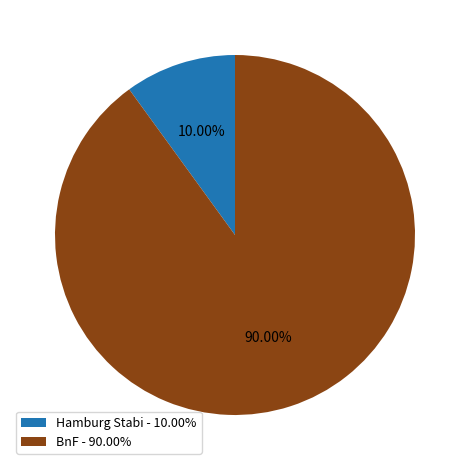

How many segments does this pie chart have?

2